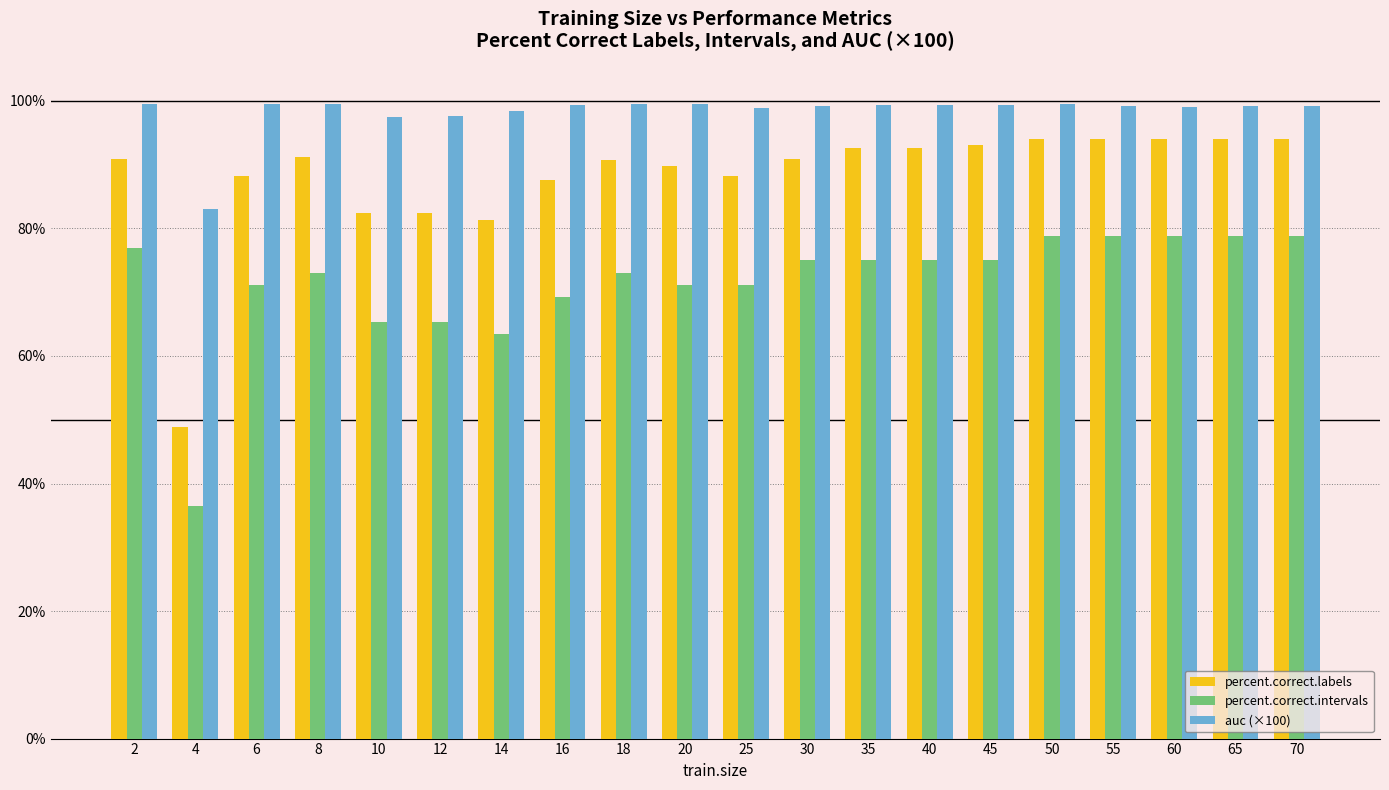

Which series has the widest spread of values?

percent.correct.labels